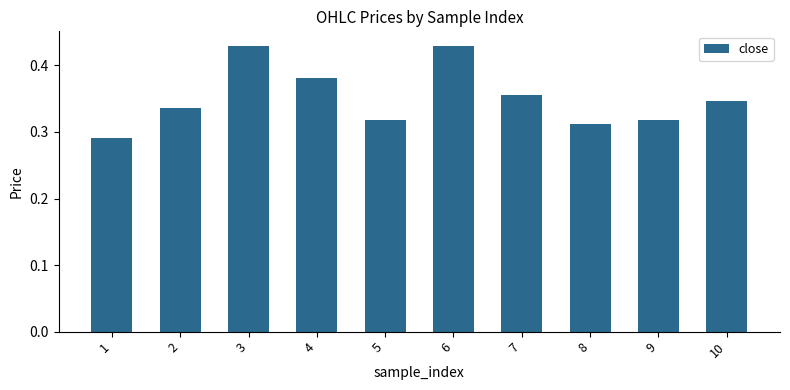

Count the values in the range 0 to 1.

10